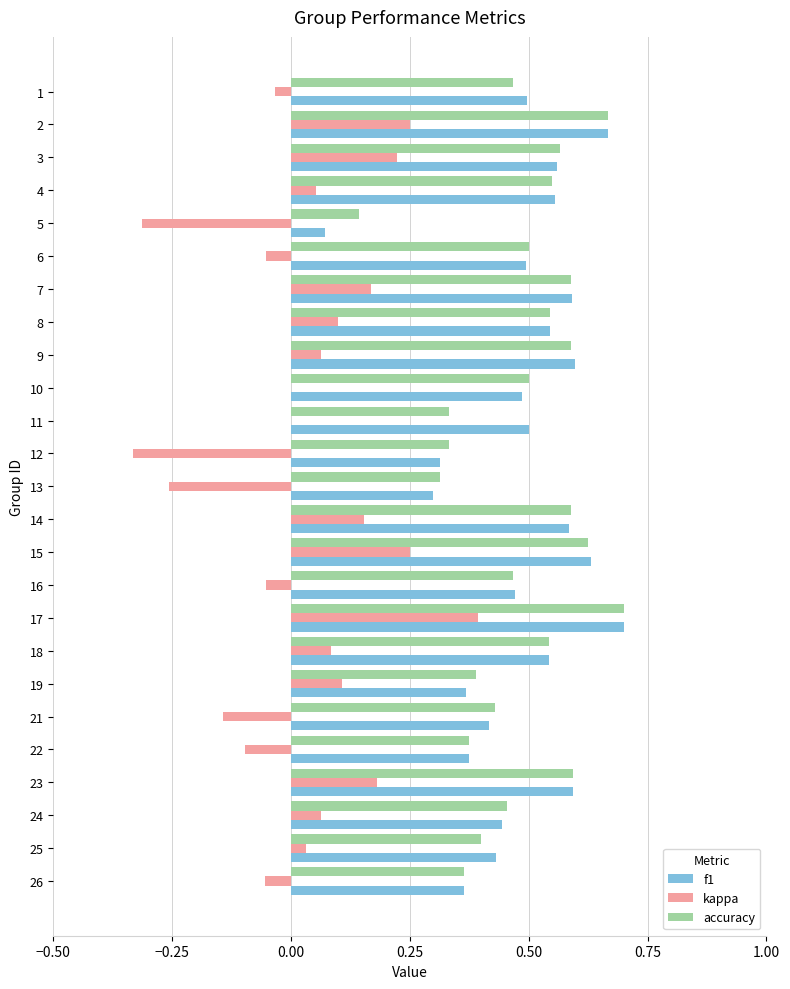

At which label is f1 closest to 0?

5